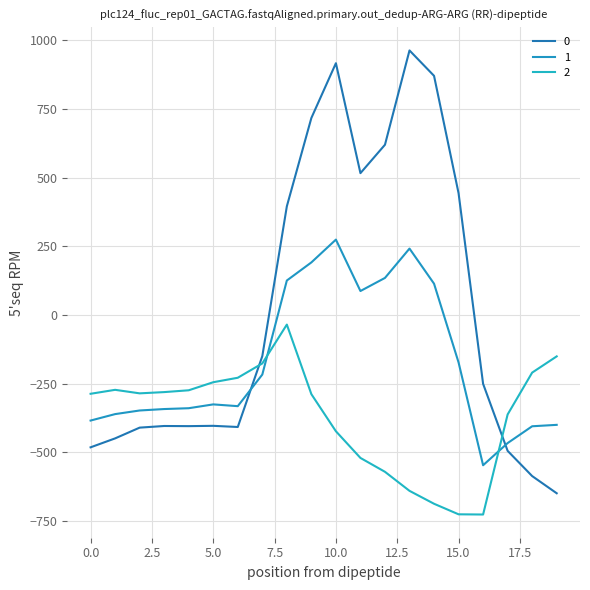

In 1, how many points are higher than both neighbors (excluding endpoints)?

3